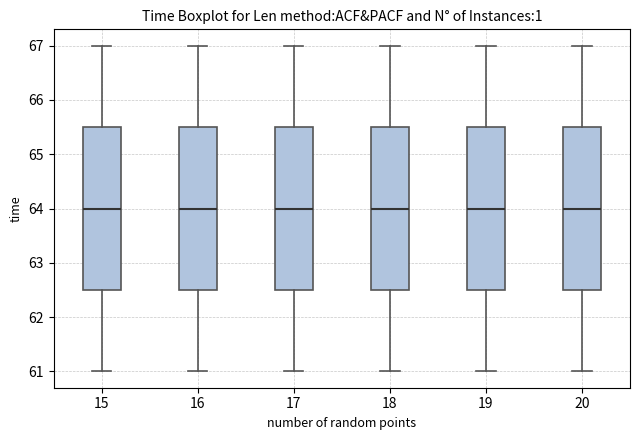

Reading left to right, read every box against the y-axis: the position of its median line, the range the box covers, and the ends of its whiskers. The values are not printed on the chart, so give them approximately, as read against the axis.

15: median 64.0, box 62.5 to 65.5, whiskers 61.0 to 67.0
16: median 64.0, box 62.5 to 65.5, whiskers 61.0 to 67.0
17: median 64.0, box 62.5 to 65.5, whiskers 61.0 to 67.0
18: median 64.0, box 62.5 to 65.5, whiskers 61.0 to 67.0
19: median 64.0, box 62.5 to 65.5, whiskers 61.0 to 67.0
20: median 64.0, box 62.5 to 65.5, whiskers 61.0 to 67.0